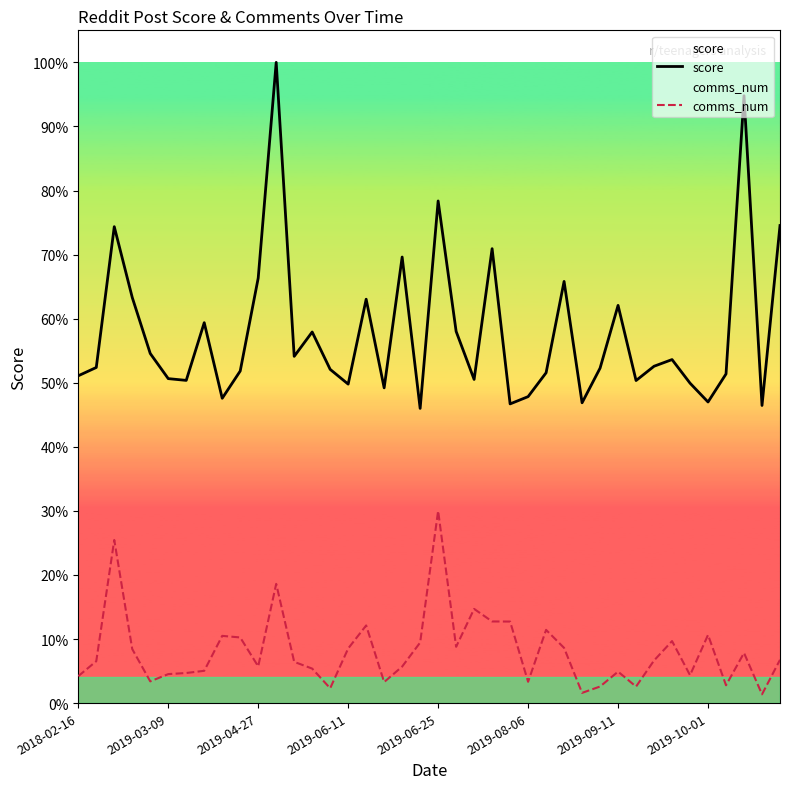

Rank the series at 2019-10-01 from highest to lowest value.

score, comms_num